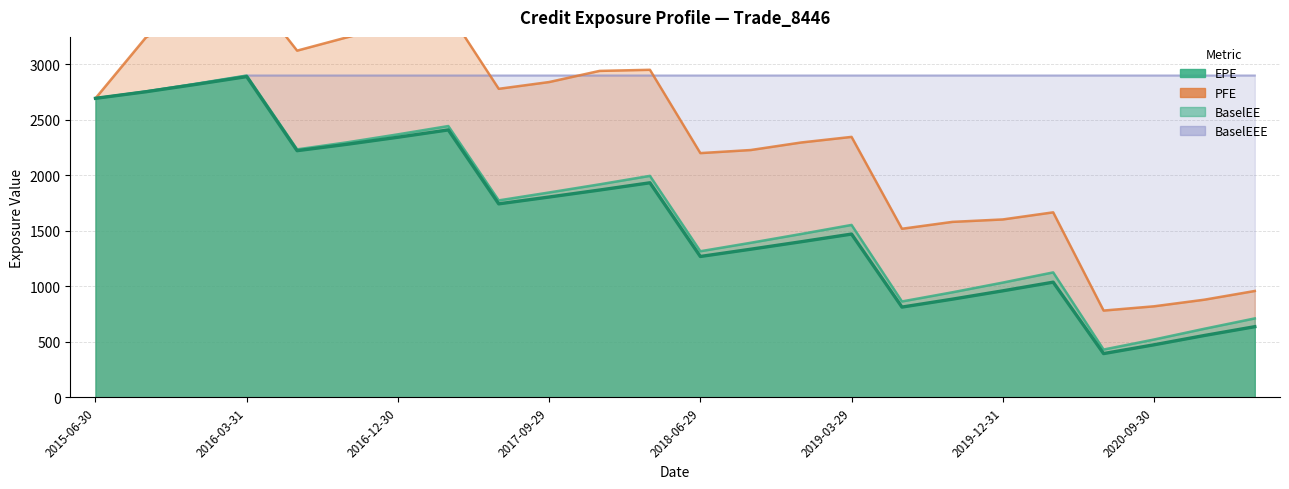

After their last crossing, which series has the higher values: BaselEEE or PFE?

BaselEEE